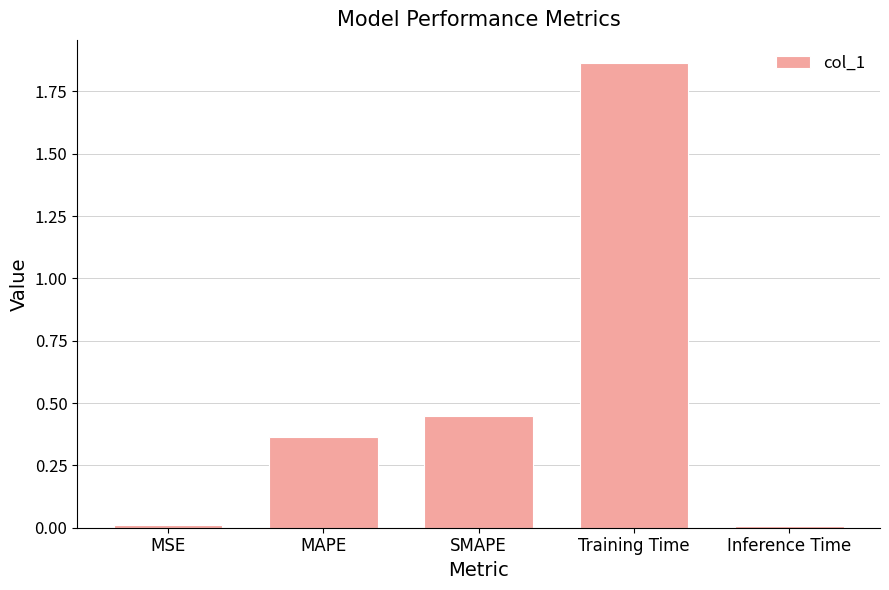

Is it true that the value at MAPE is 0.1?

False